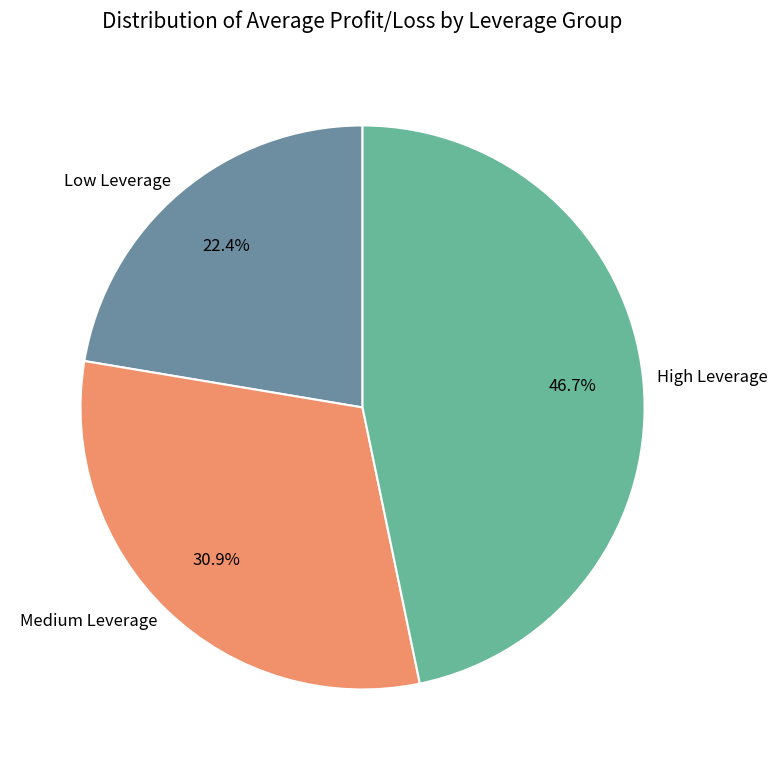

Is Medium Leverage the majority of the pie?

No